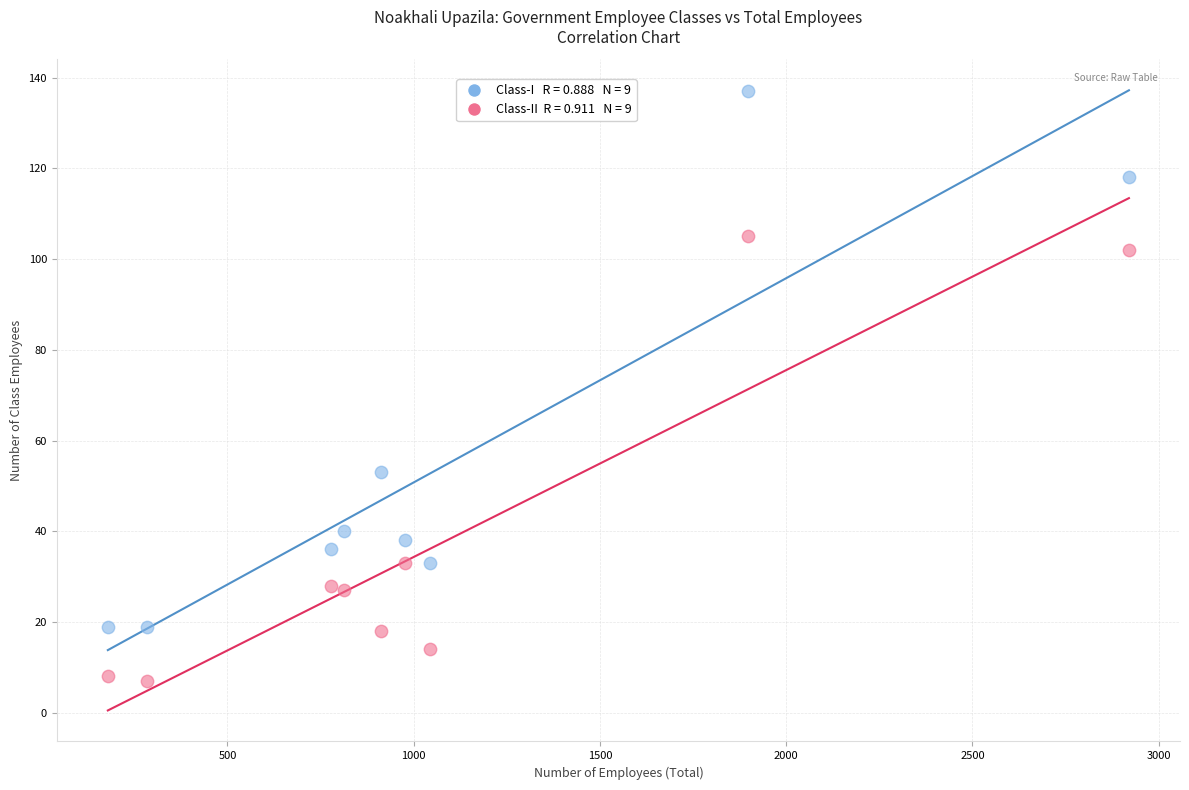

Across all series, what Y value is closest to 72?

53